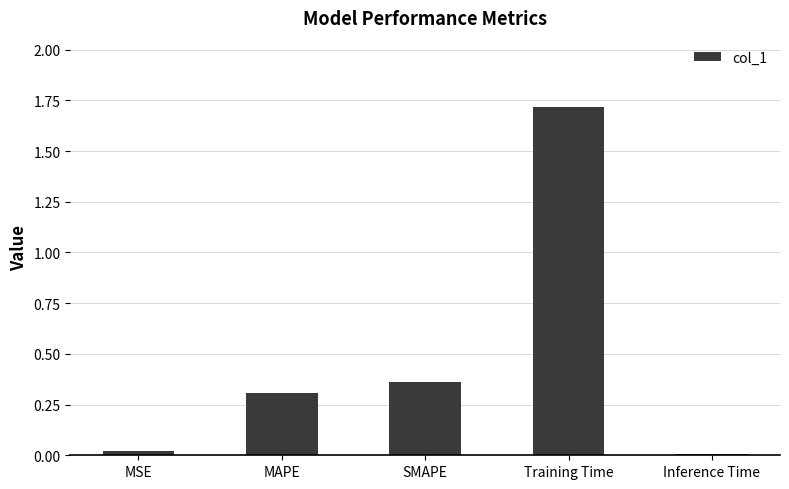

What is the average value?

0.5